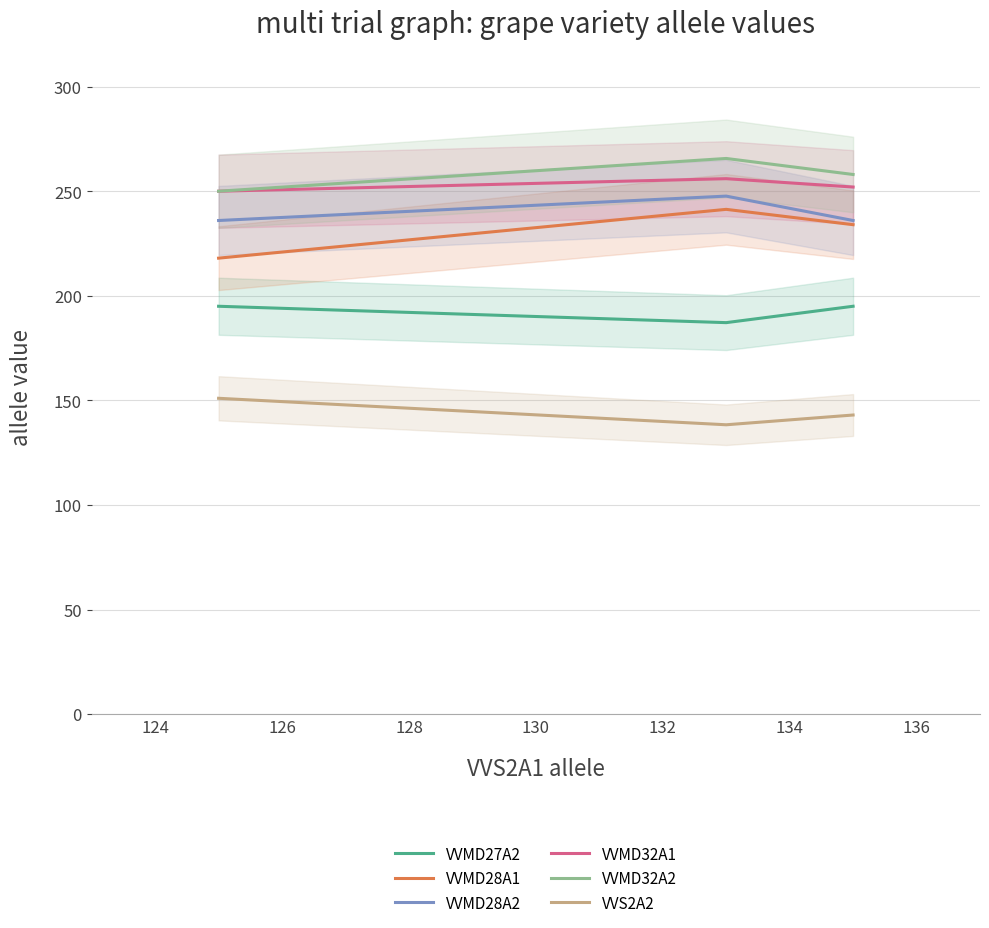

What is the maximum value for VVMD28A1?

241.3